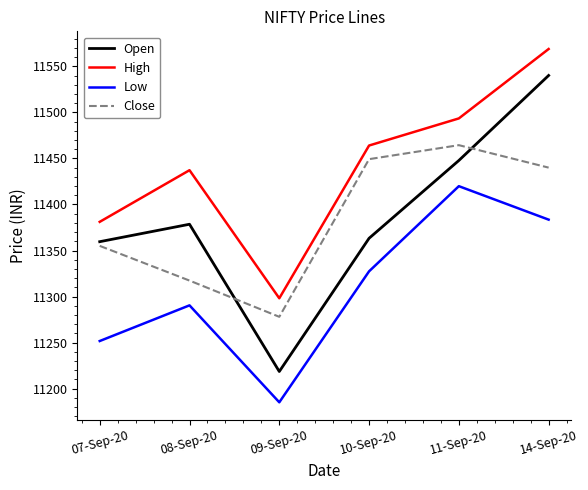

The Close series shows 18006.2 at 11-Sep-20. True or false?

False